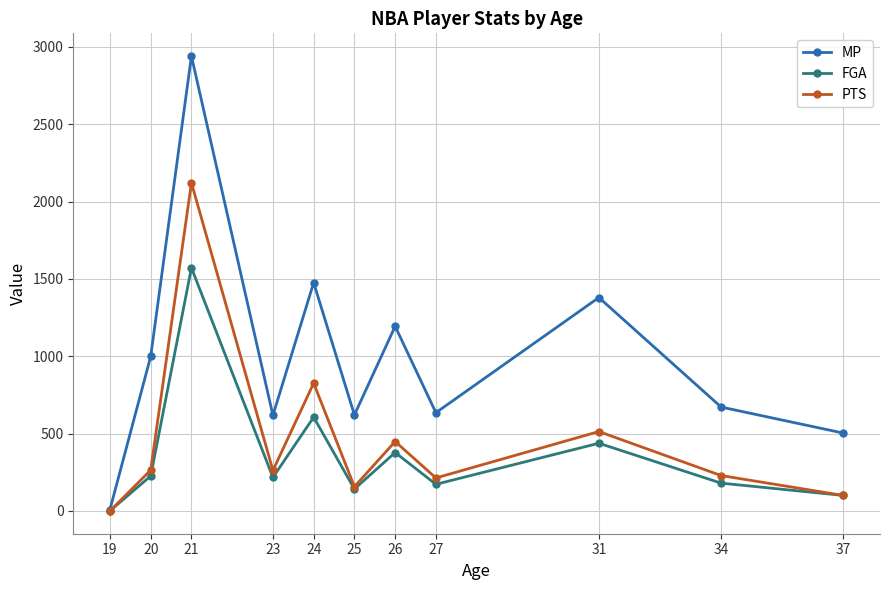

Which series has the largest total across all categories?

MP